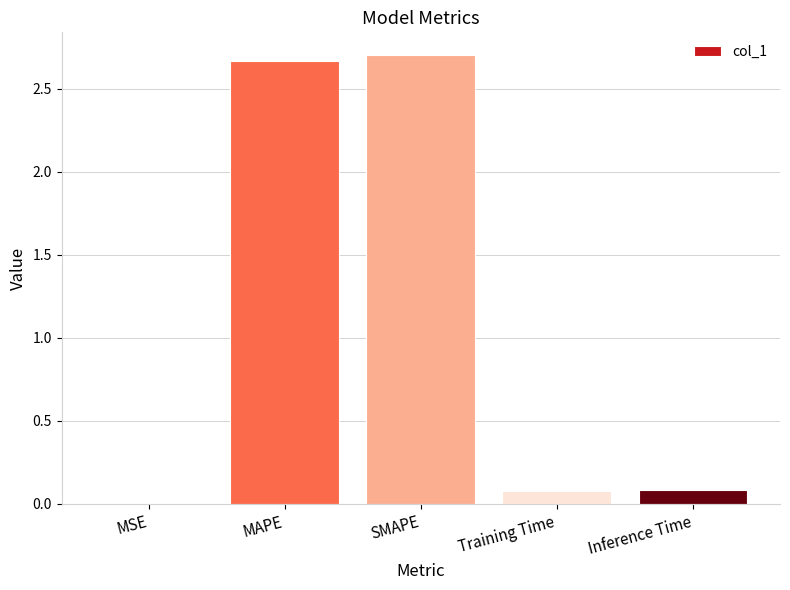

Between MSE and SMAPE, which is larger?

SMAPE